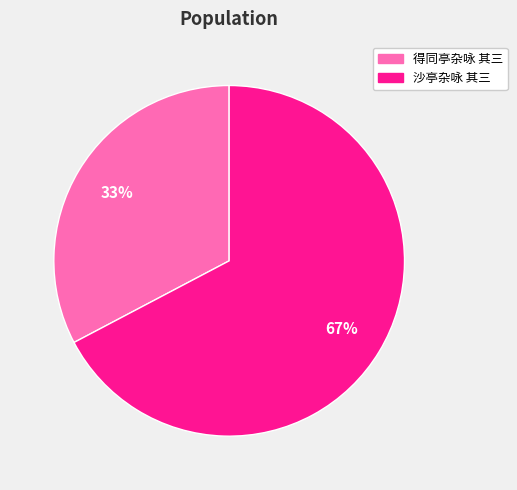

Which category has the smallest portion of the pie?

得同亭杂咏 其三